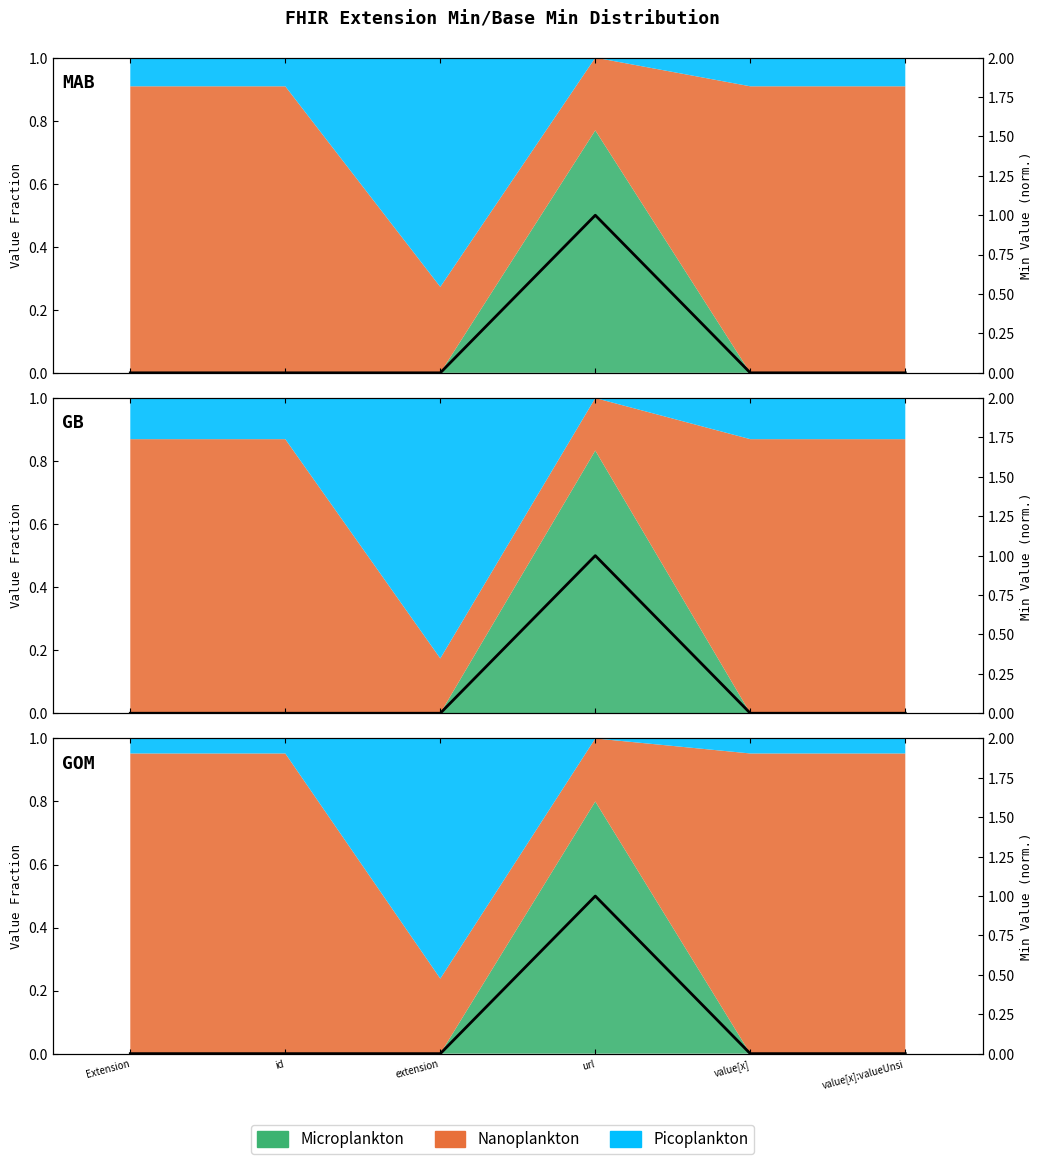

What is the label of the 4th point from the left?

url